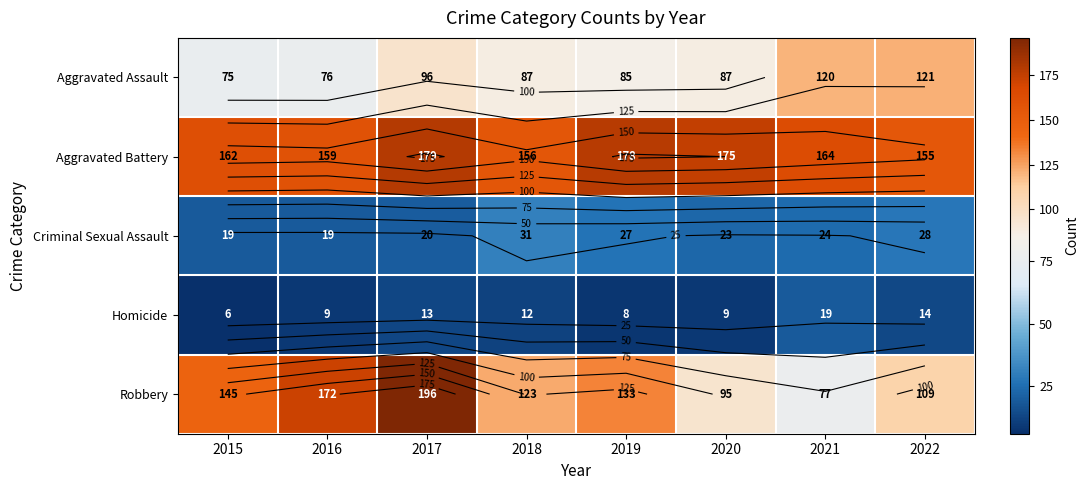

Which series has the widest spread of values?

Robbery